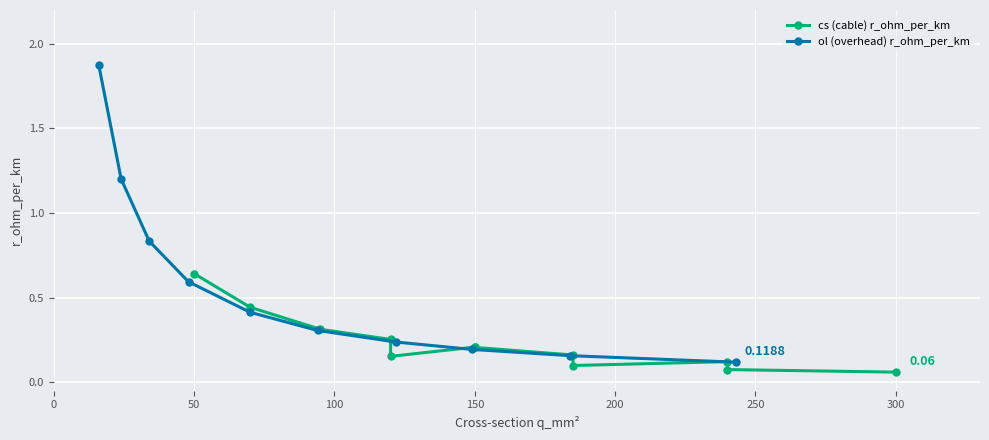

True or false: ol (overhead) r_ohm_per_km has more than 2 interior local peaks.

False